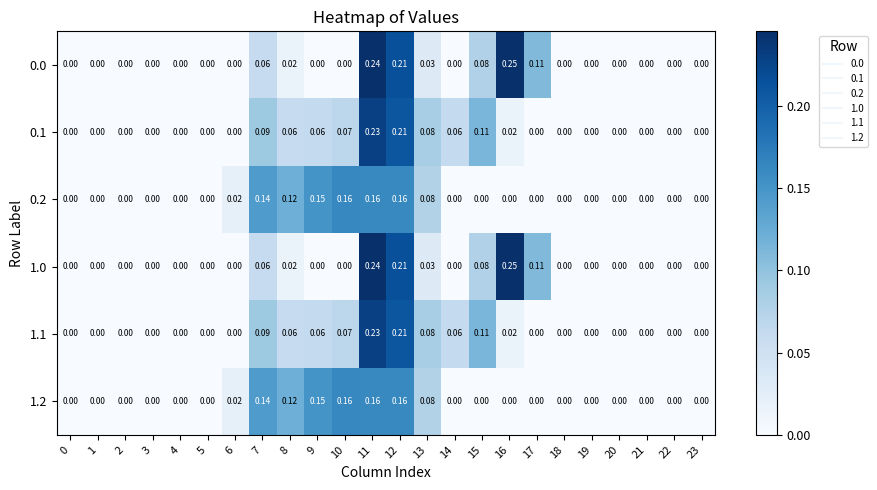

Is the value of 0.2 at 12 greater than the value of 1.2 at 6?

Yes